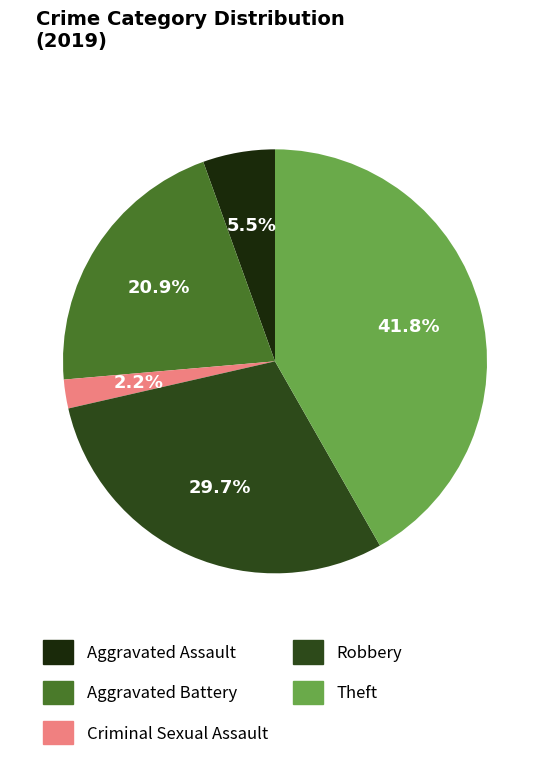

Rank the categories by value from highest to lowest.

Theft, Robbery, Aggravated Battery, Aggravated Assault, Criminal Sexual Assault